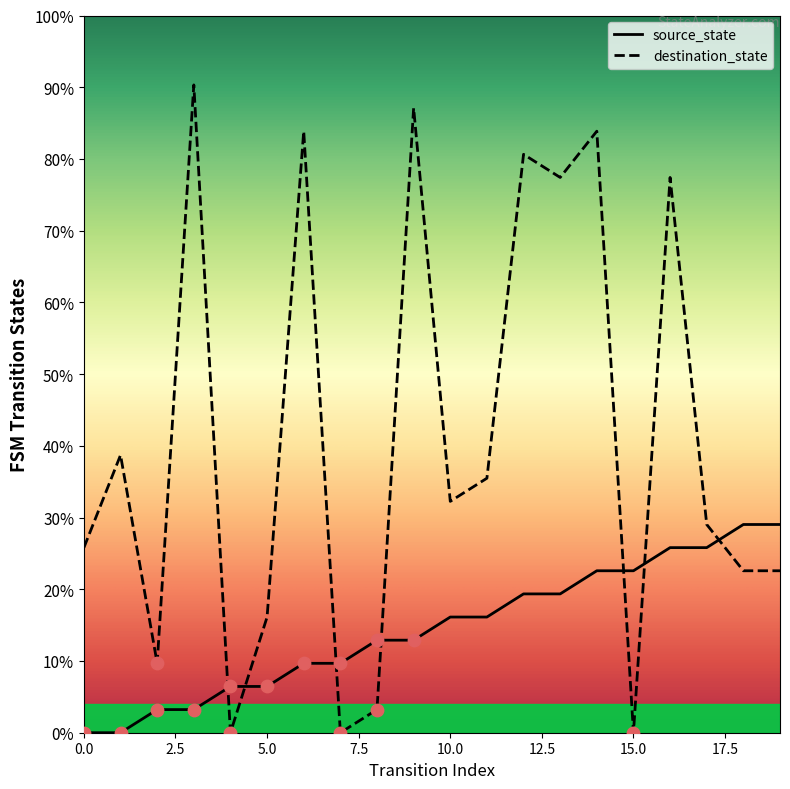

Which series has the largest total across all categories?

destination_state